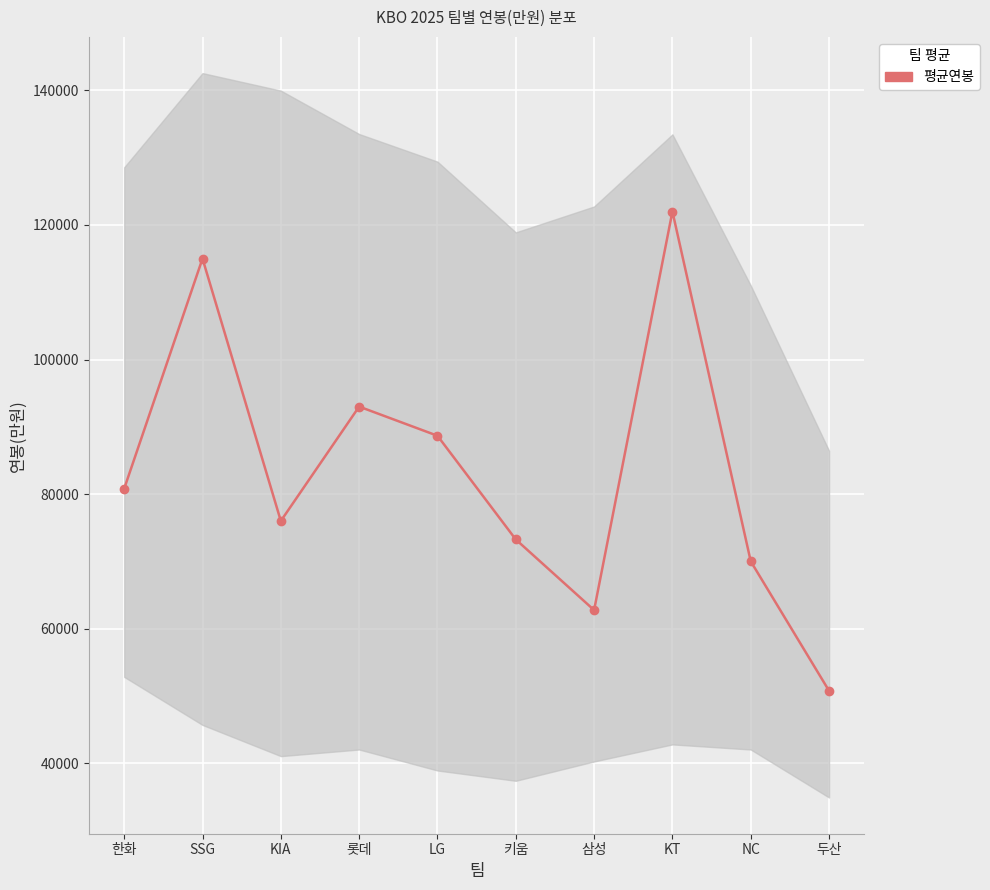

Count the number of categories in the chart.

10